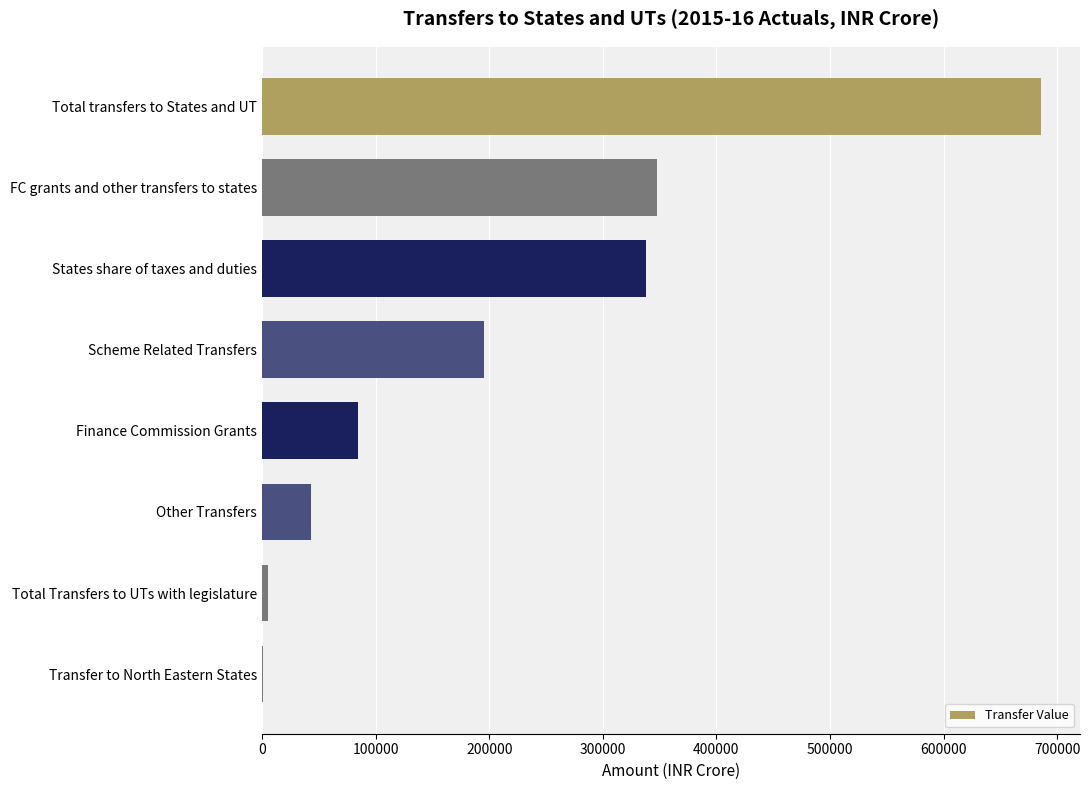

Which has a higher value, Total transfers to States and UT or Other Transfers?

Total transfers to States and UT